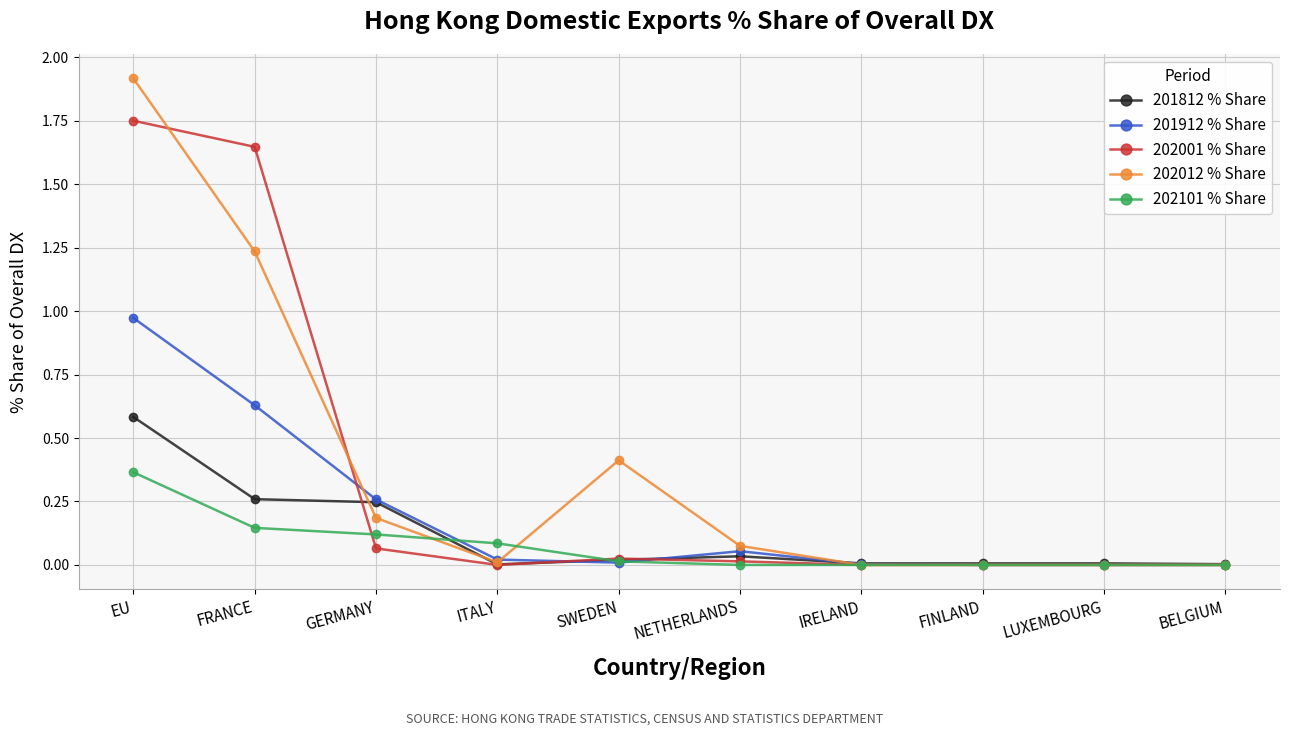

Which series has the largest range (max minus min)?

202012 % Share